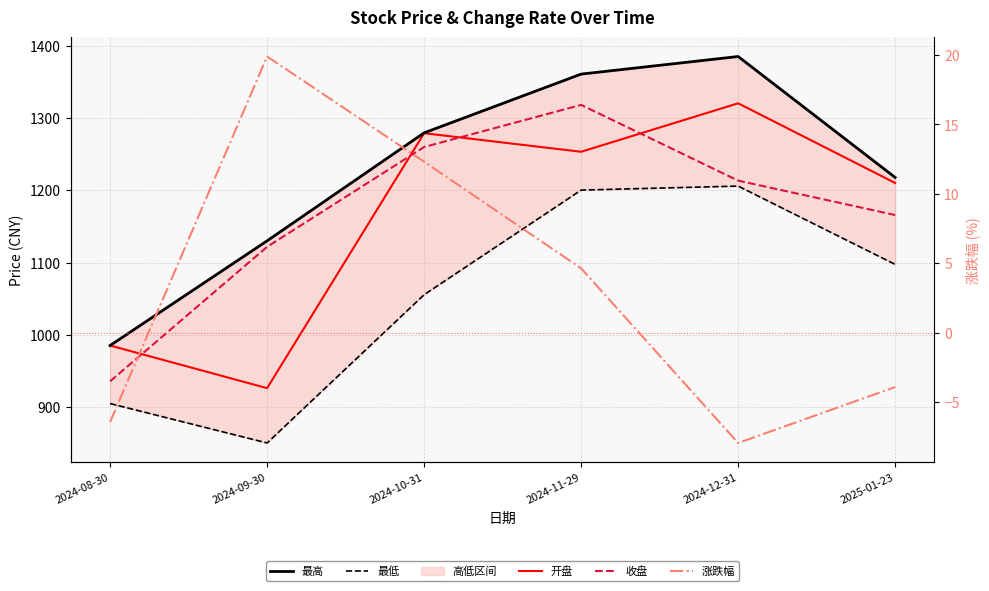

What is the difference between the second highest and second lowest values in the 最低 series?

295.4